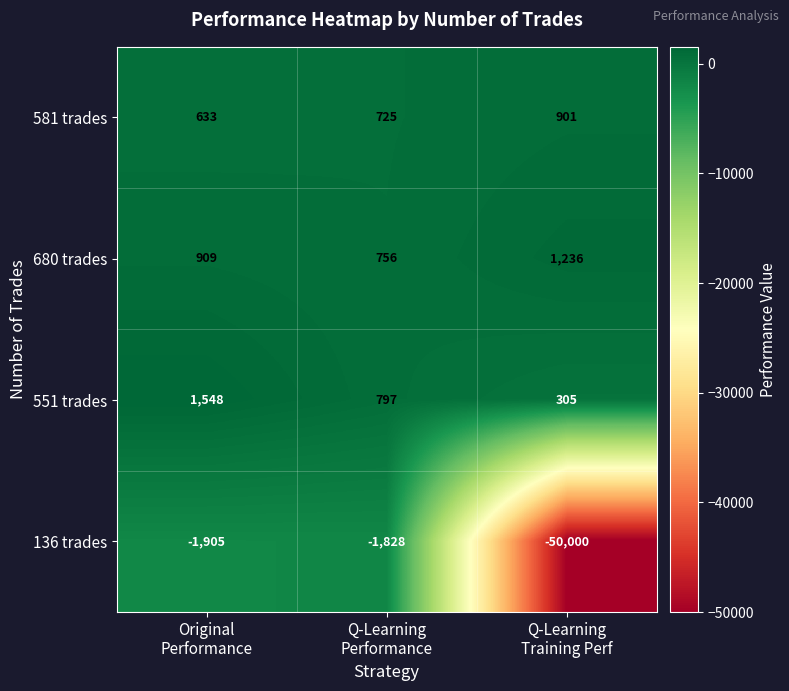

List the series in order of their peak value, highest first.

551 trades, 680 trades, 581 trades, 136 trades